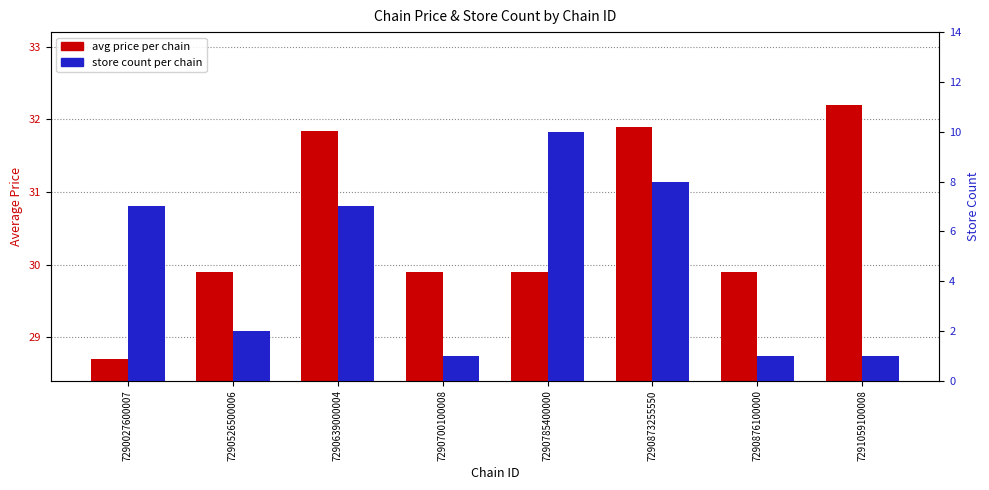

Reading left to right, list all the values displayed in this chart.

avg price per chain: 7290027600007=28.7	7290526500006=29.9	7290639000004=31.8	7290700100008=29.9	7290785400000=29.9	7290873255550=31.9	7290876100000=29.9	7291059100008=32.2
store count per chain: 7290027600007=7.0	7290526500006=2.0	7290639000004=7.0	7290700100008=1.0	7290785400000=10.0	7290873255550=8.0	7290876100000=1.0	7291059100008=1.0